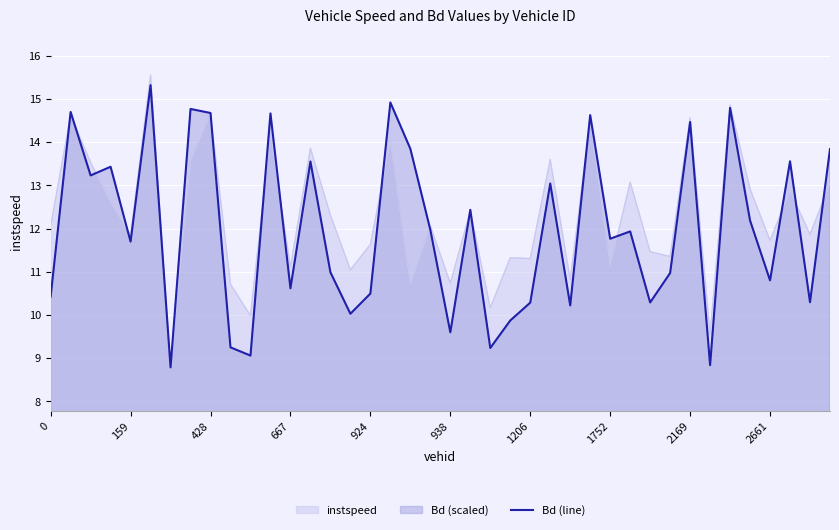

What is the lowest value of the instspeed series?

8.8